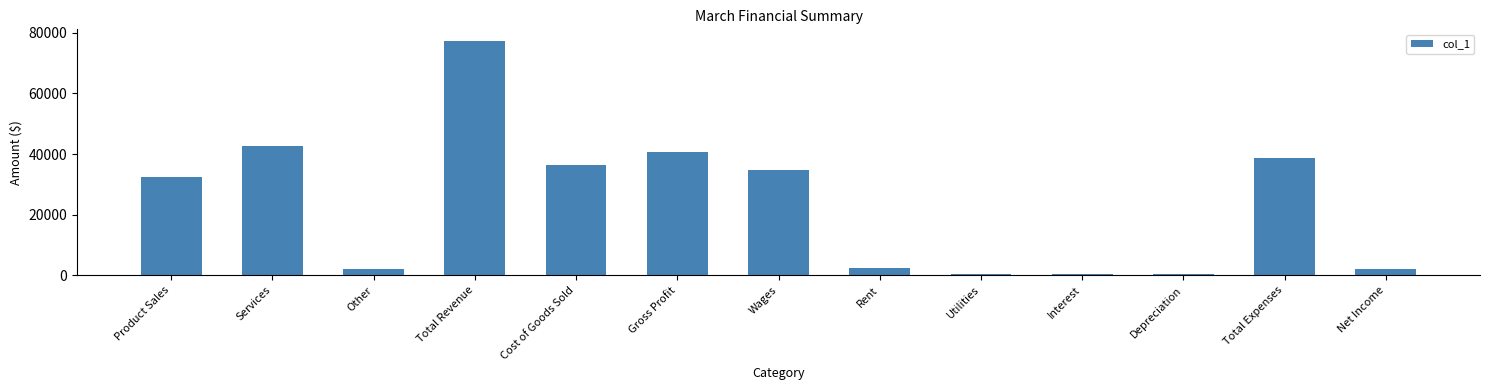

What is the ratio of the value at Total Revenue to the value at Product Sales?

2.4